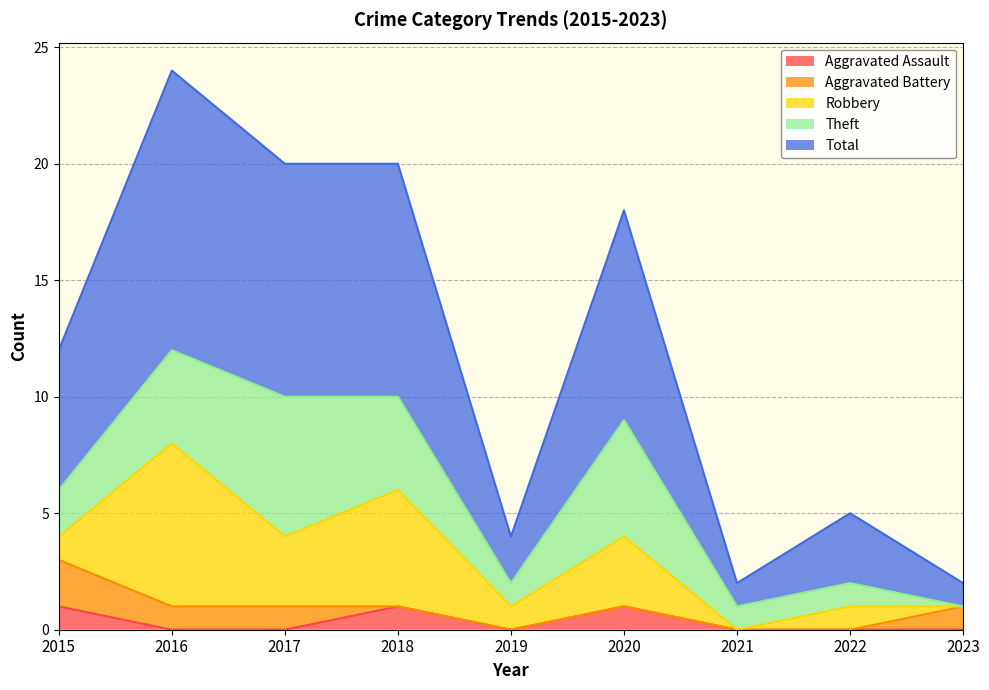

Which series has the largest total across all categories?

Total